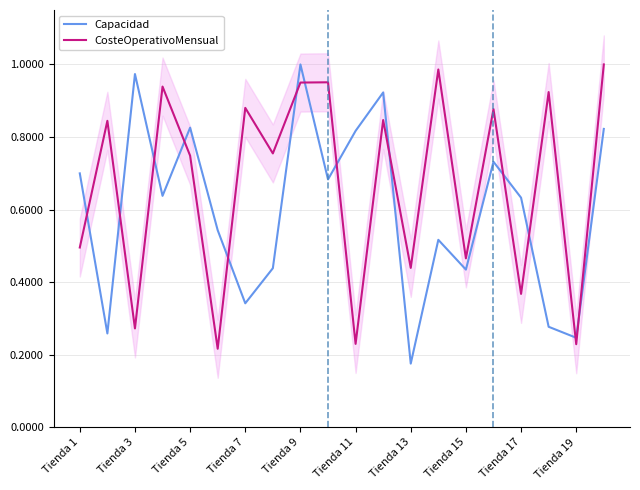

Which series ends up on top after the final intersection of CosteOperativoMensual and Capacidad?

CosteOperativoMensual